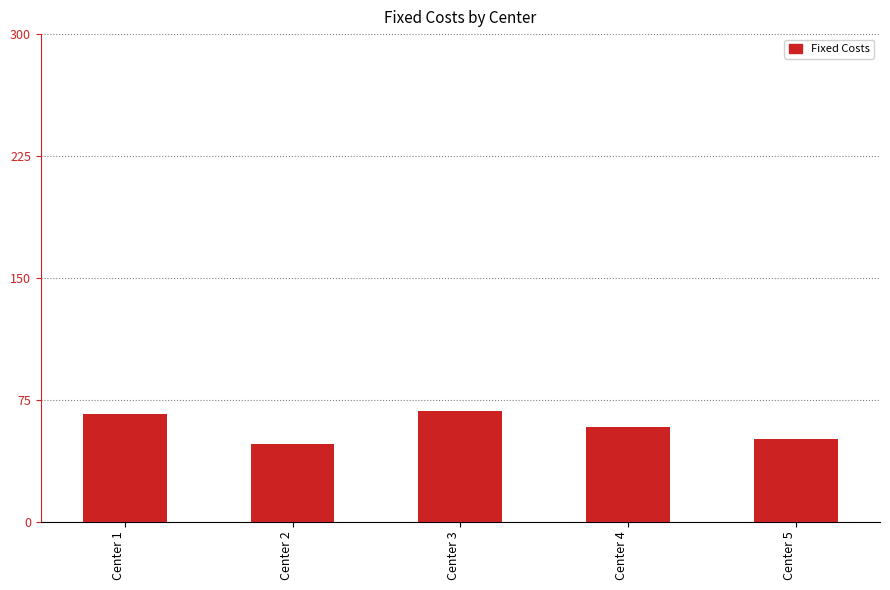

What is the smallest value displayed?

48